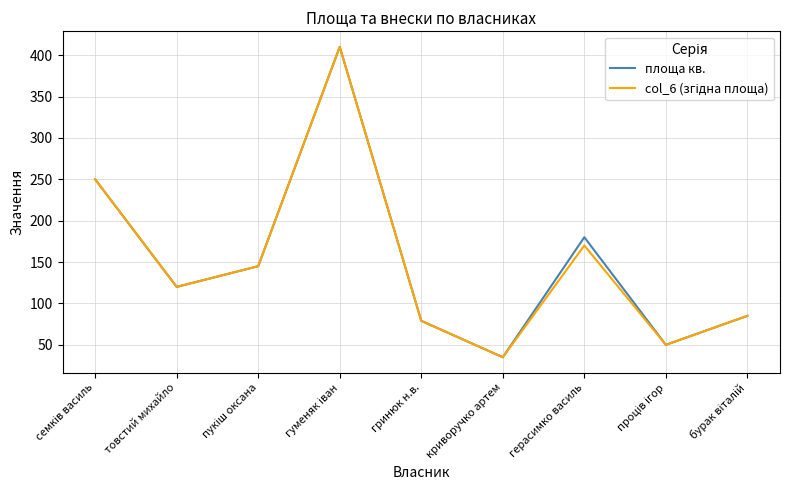

What value does the площа кв. series have at гринюк н.в.?

79.0